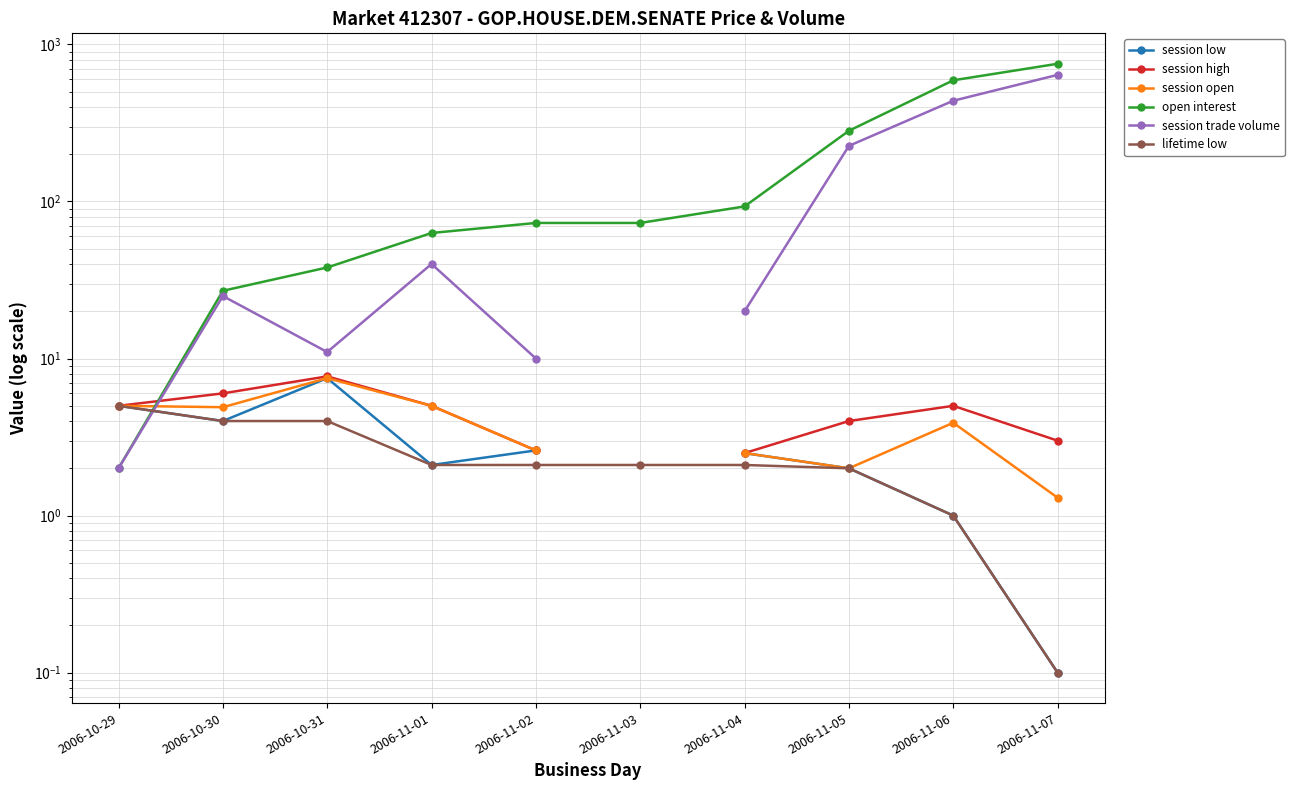

Where is the first local maximum for session open?

2006-10-31